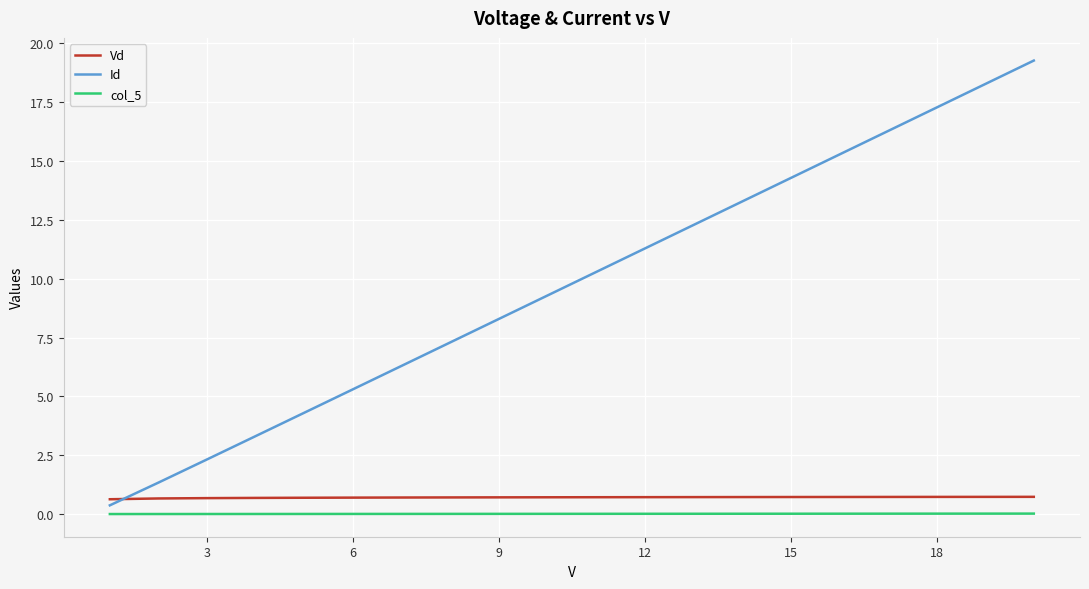

Which series has the largest range (max minus min)?

Id